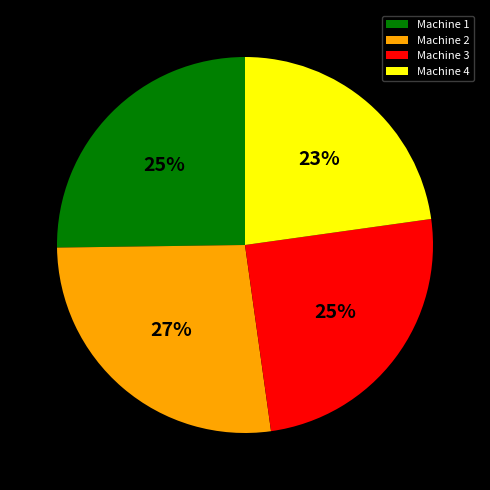

To the nearest percent, what is the difference between the Machine 3 and Machine 2 slice percentages?

2%